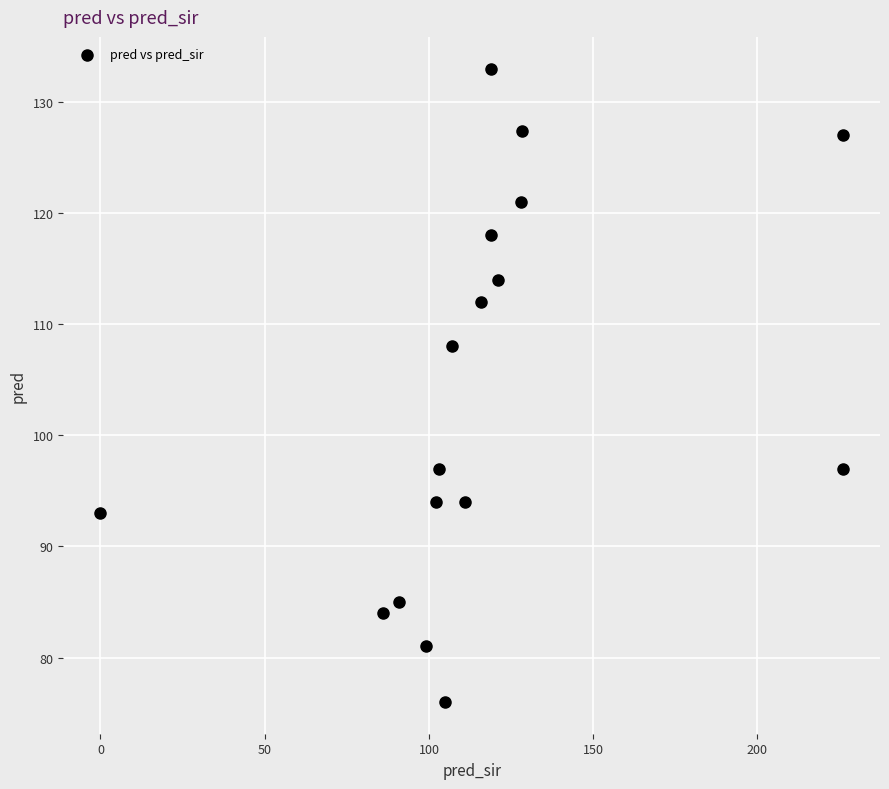

What is the range of X values (max minus min)?

226.0